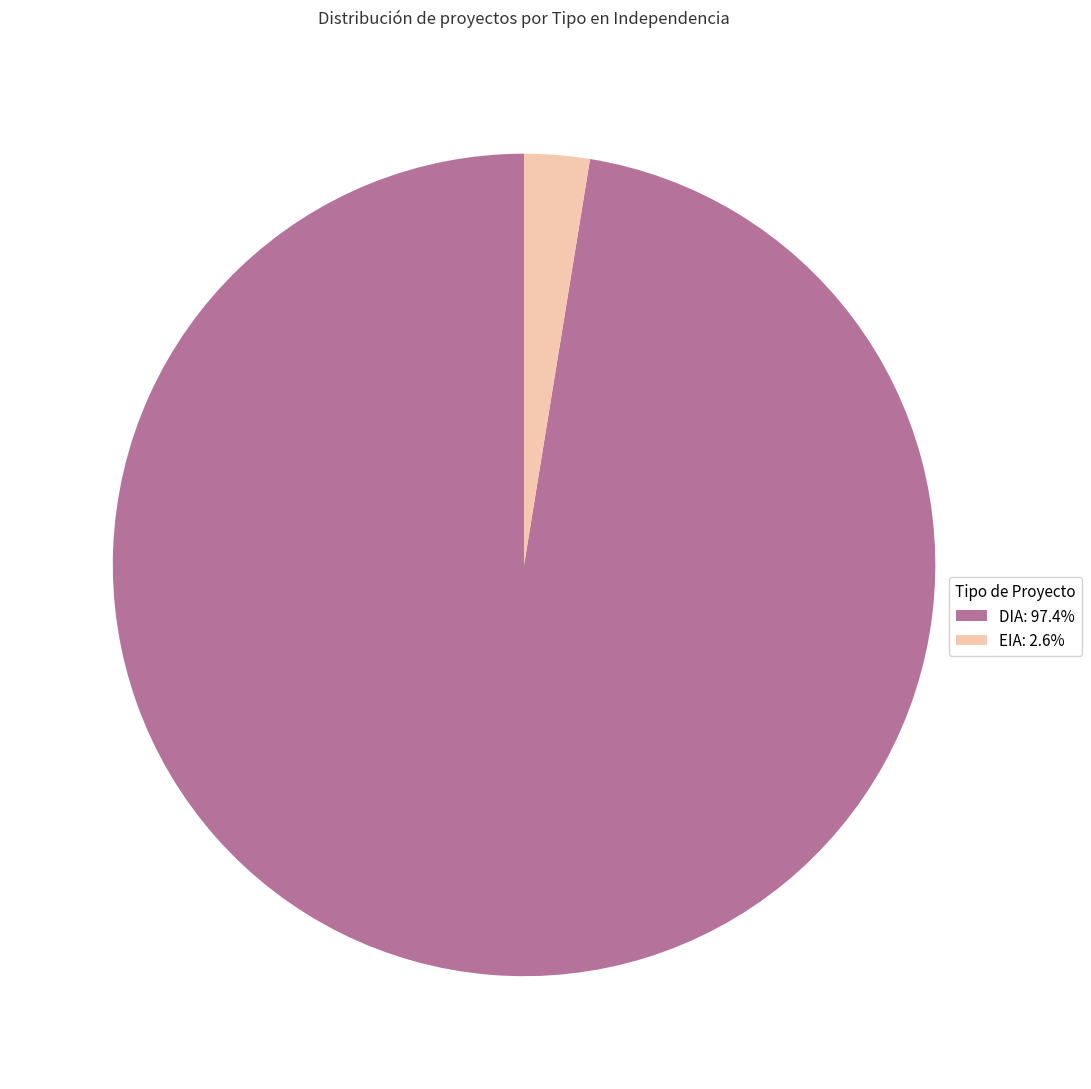

Is there a majority slice in this chart?

Yes